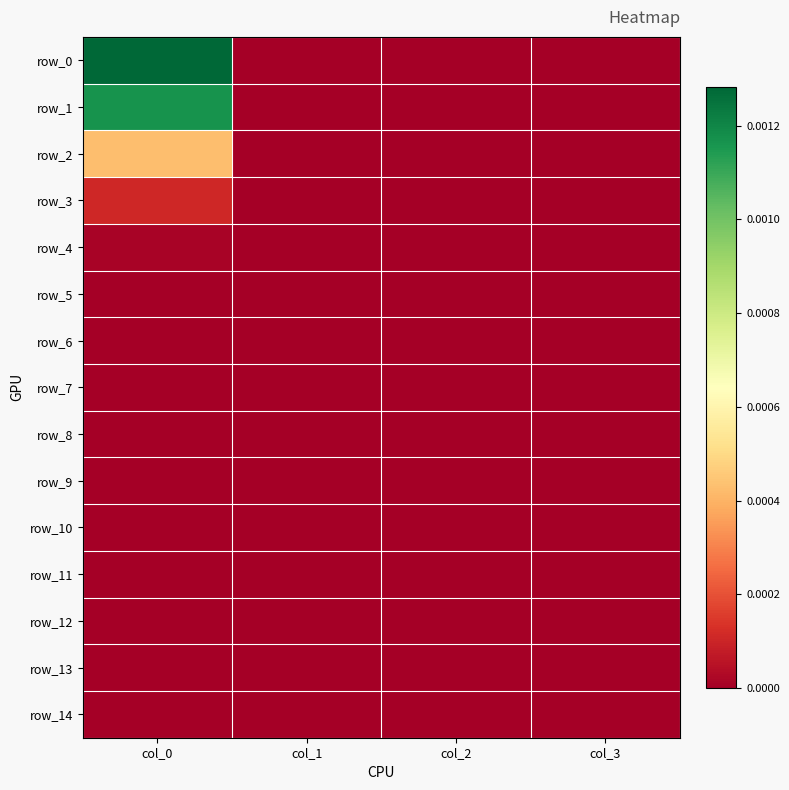

At which label does row_3 reach its peak?

col_0